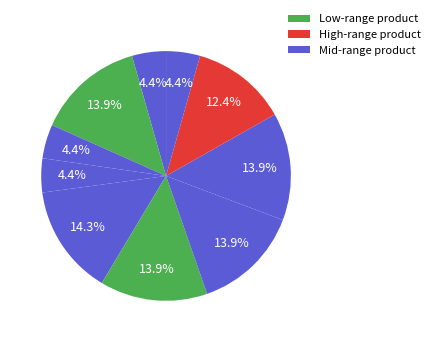

How many segments does this pie chart have?

10